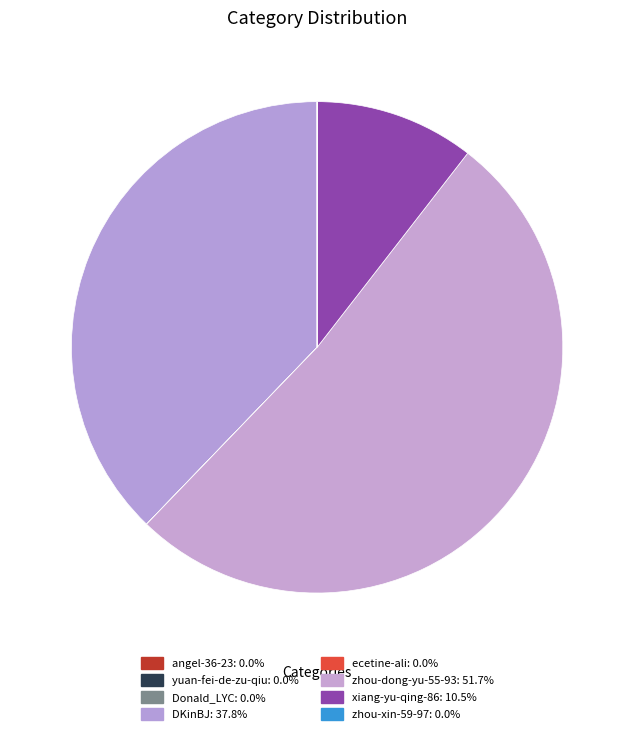

To the nearest percent, what is the average slice percentage?

12%